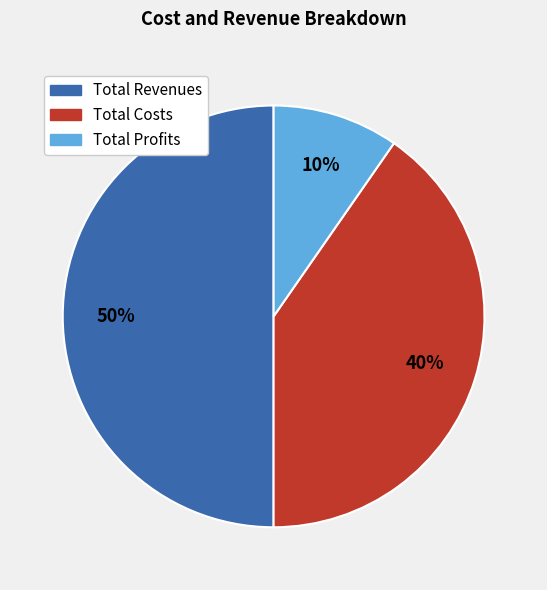

To the nearest percent, what is the average slice percentage?

33%